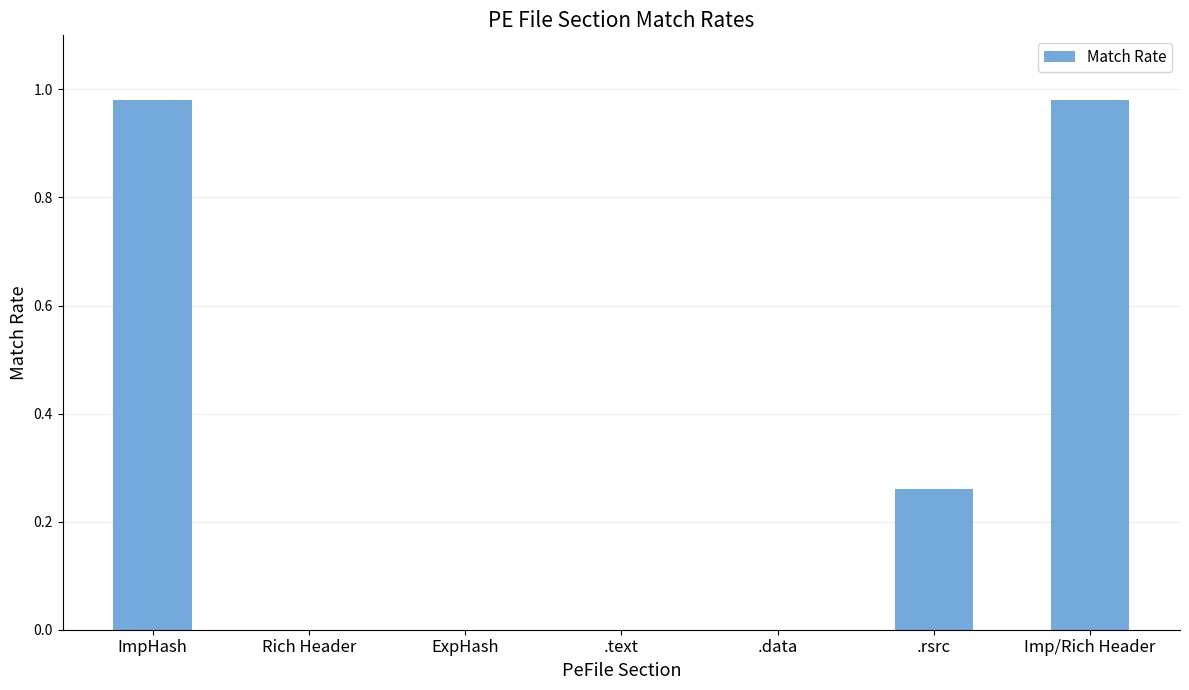

Are the bars horizontal?

No